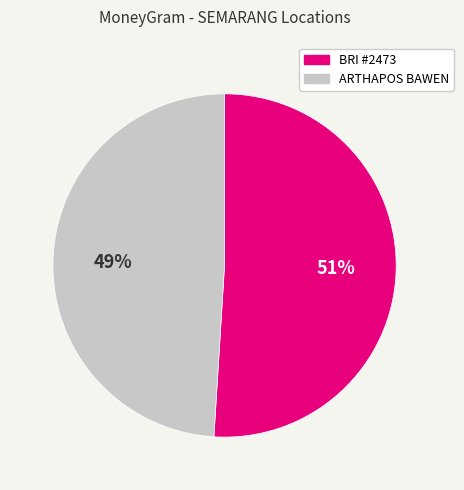

To the nearest percent, what is the average slice percentage?

50%